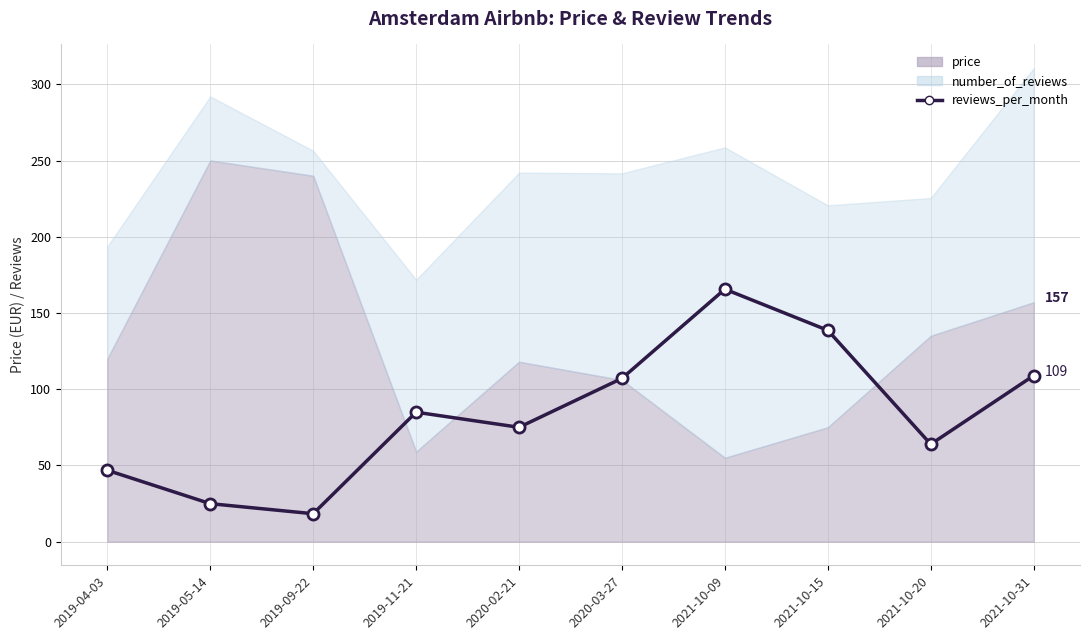

Does the chart display data point markers on the line(s)?

Yes